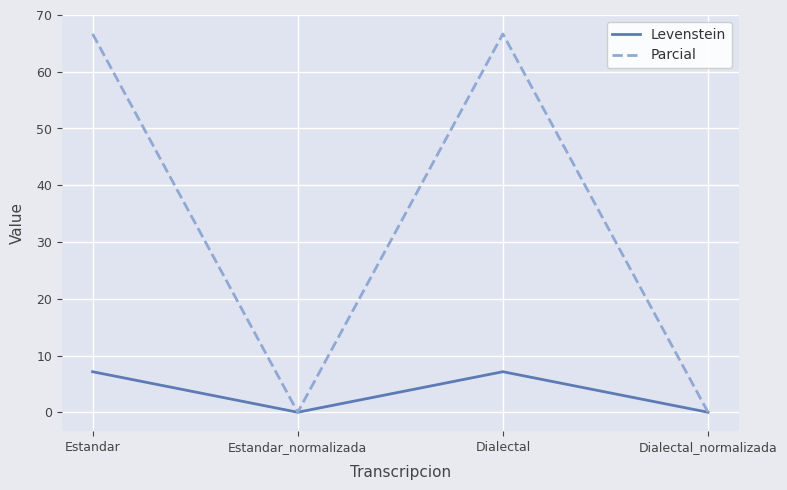

Where is the first local maximum for Levenstein?

Dialectal